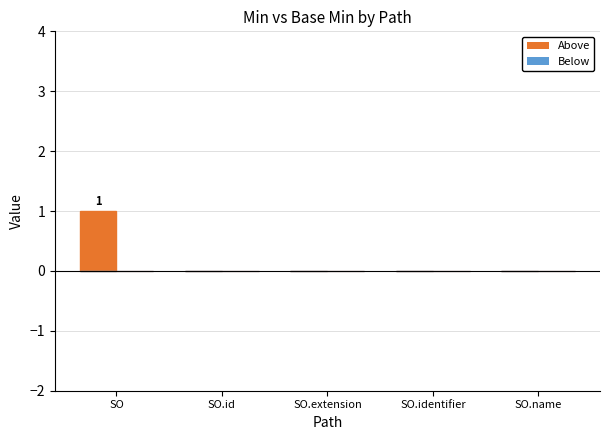

Are the bars horizontal?

No